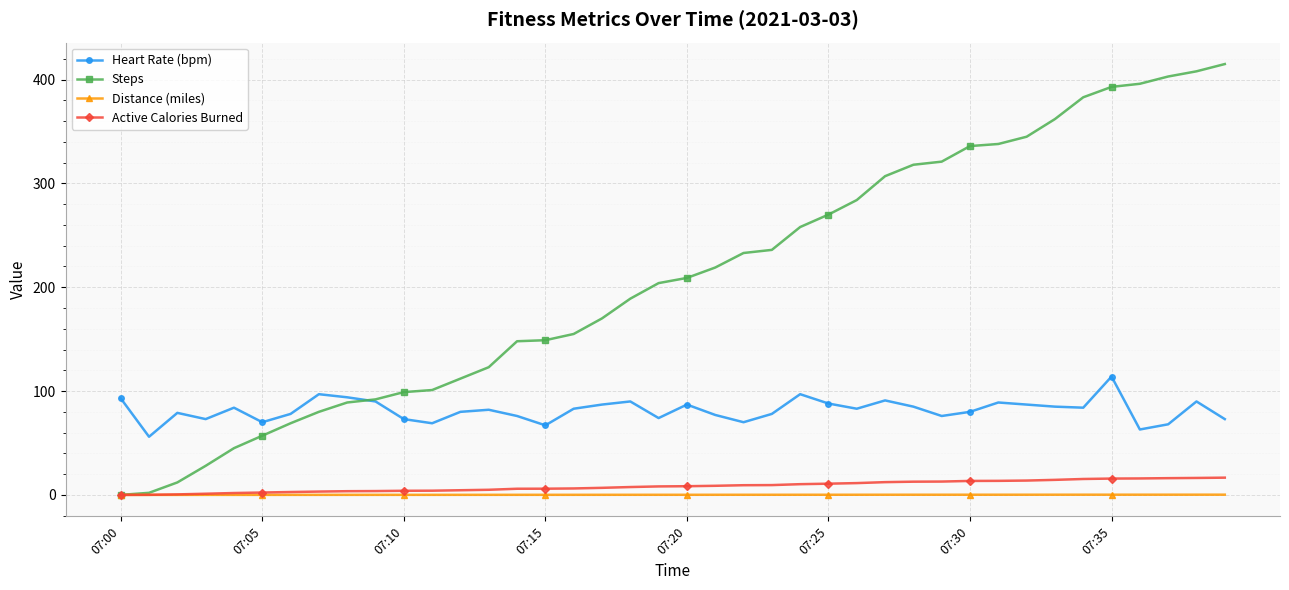

What is the minimum value for Heart Rate (bpm)?

56.0